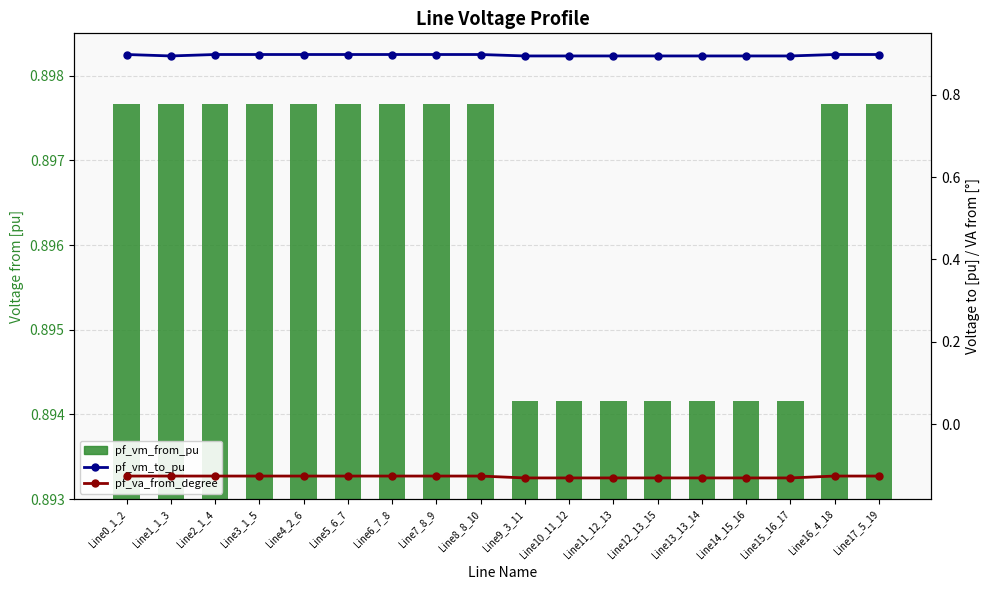

Which series has the largest total across all categories?

pf_vm_from_pu